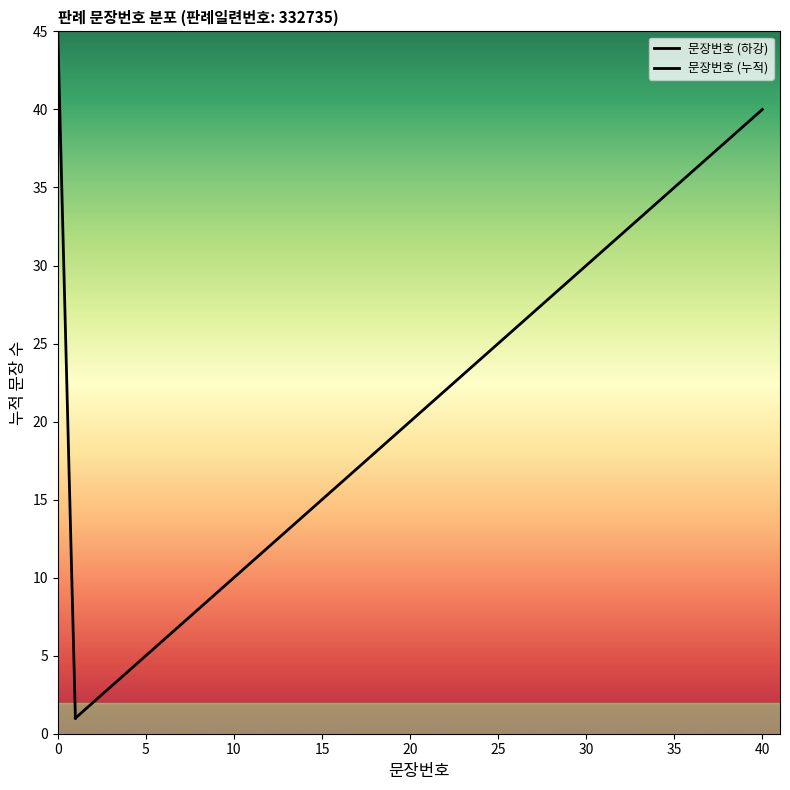

The value at 29 is 47. True or false?

False